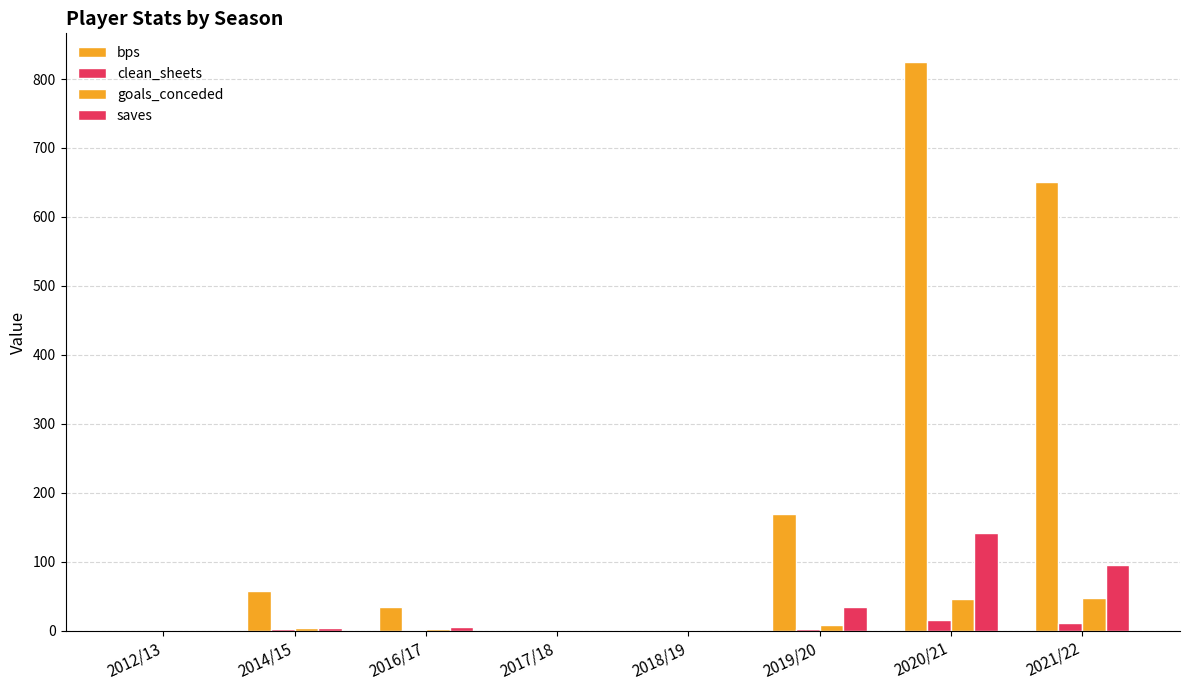

The clean_sheets series shows 22 at 2020/21. True or false?

False